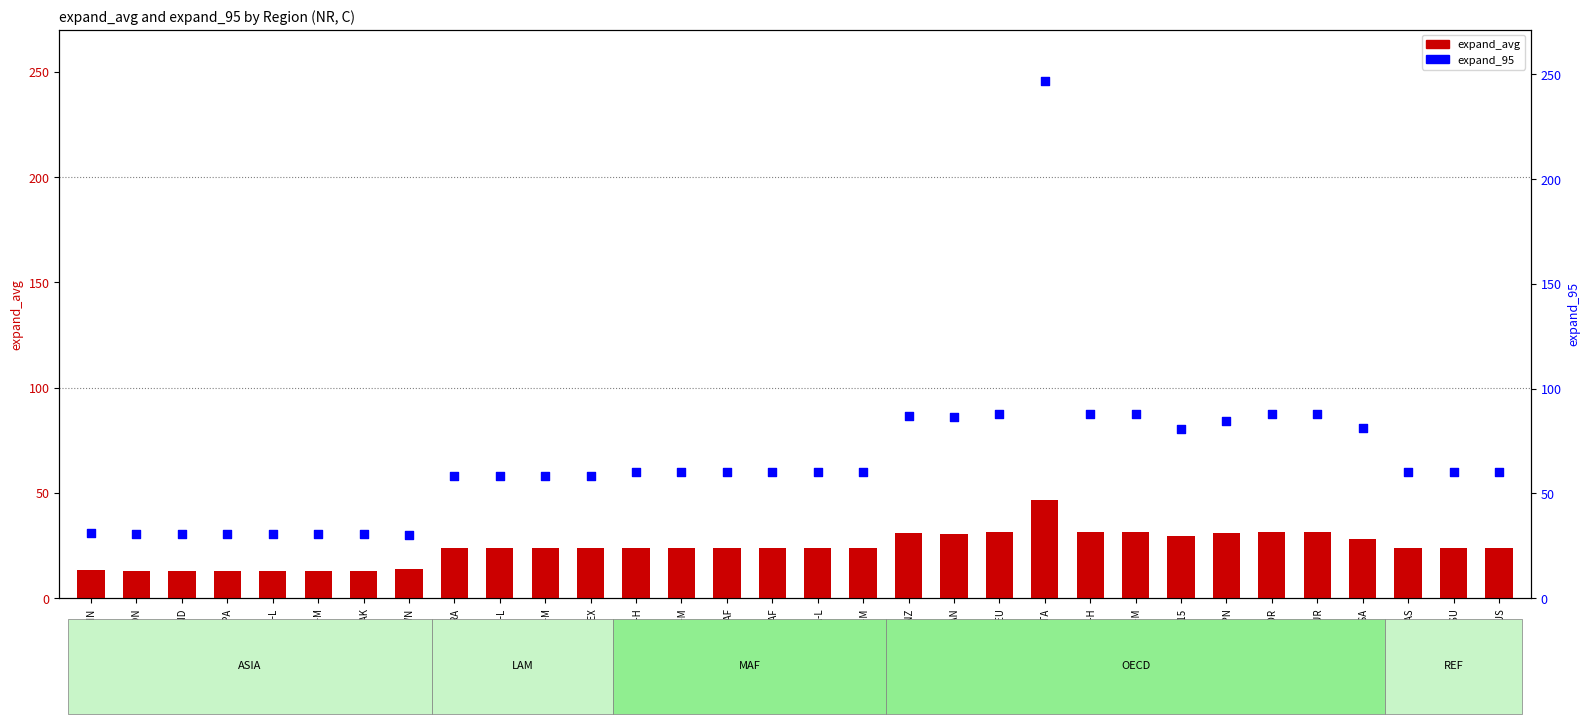

Which series contains the lowest Y value?

expand_avg